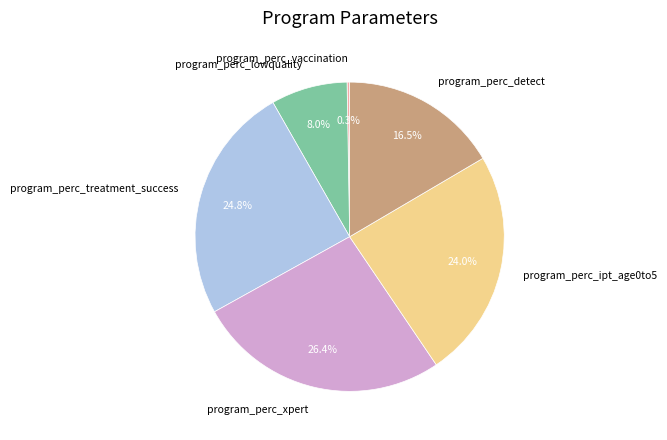

What portion of the pie excludes program_perc_ipt_age0to5?

76.0%